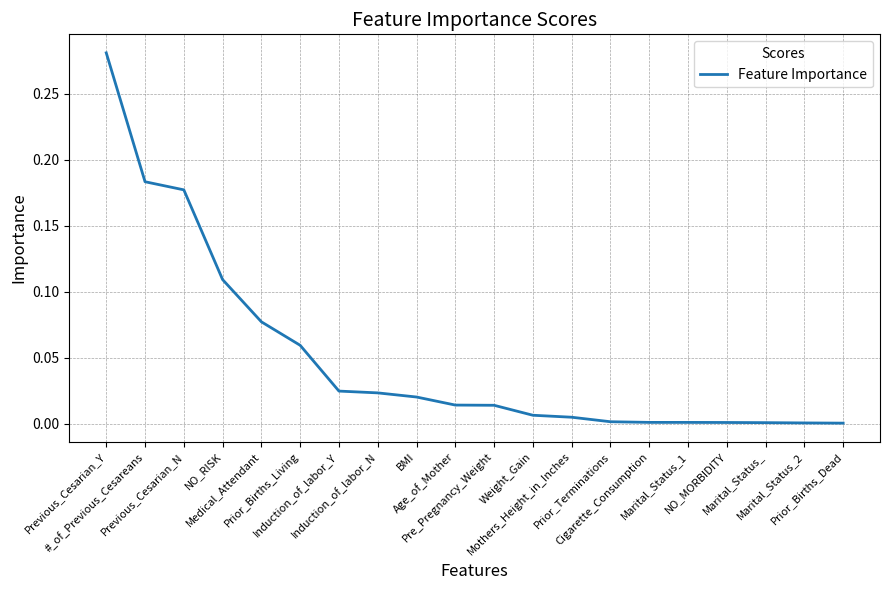

What is the label of the 18th point from the right?

Previous_Cesarian_N